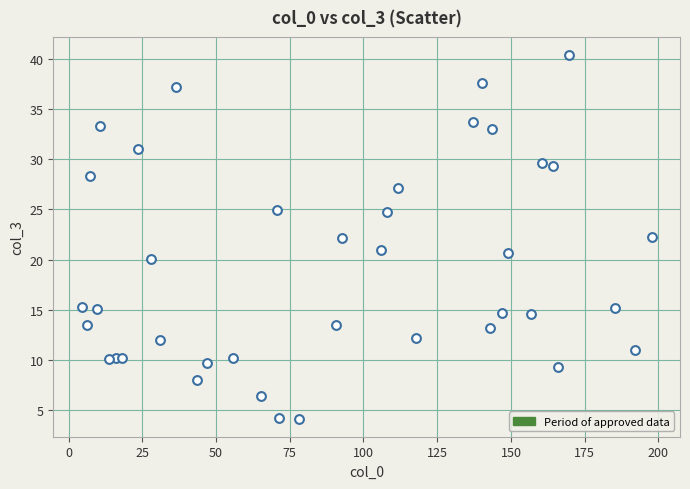

What is the range of X values (max minus min)?

193.2